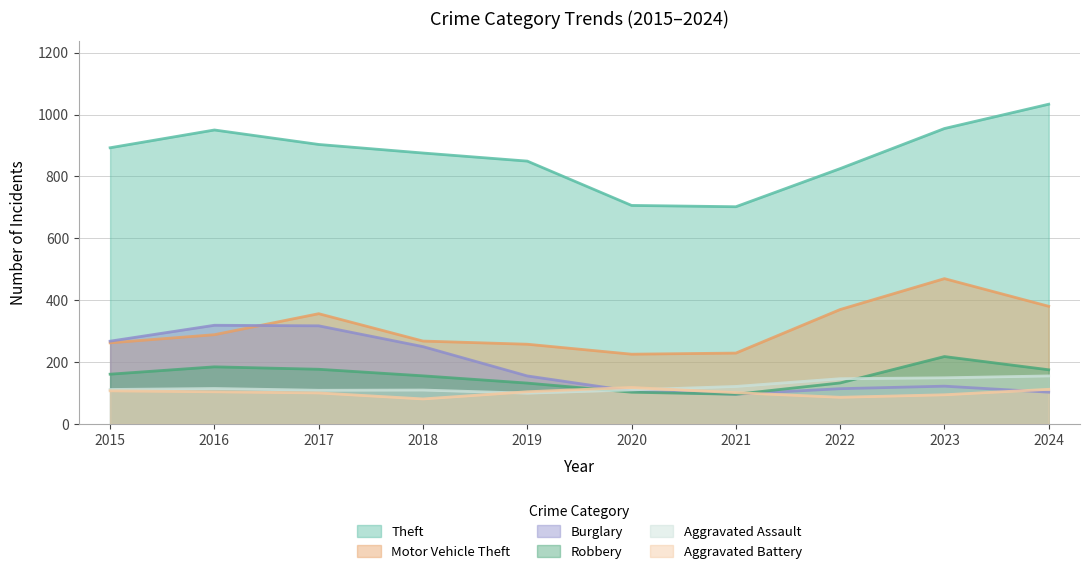

Between 2016 and 2019, which series saw the biggest shift?

Burglary